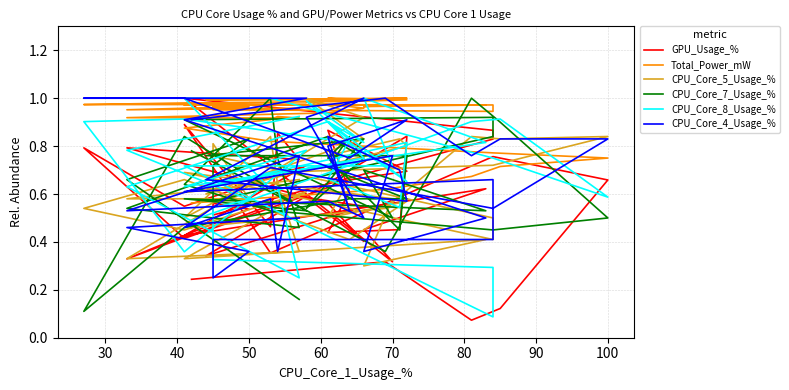

Does the chart display data point markers on the line(s)?

No